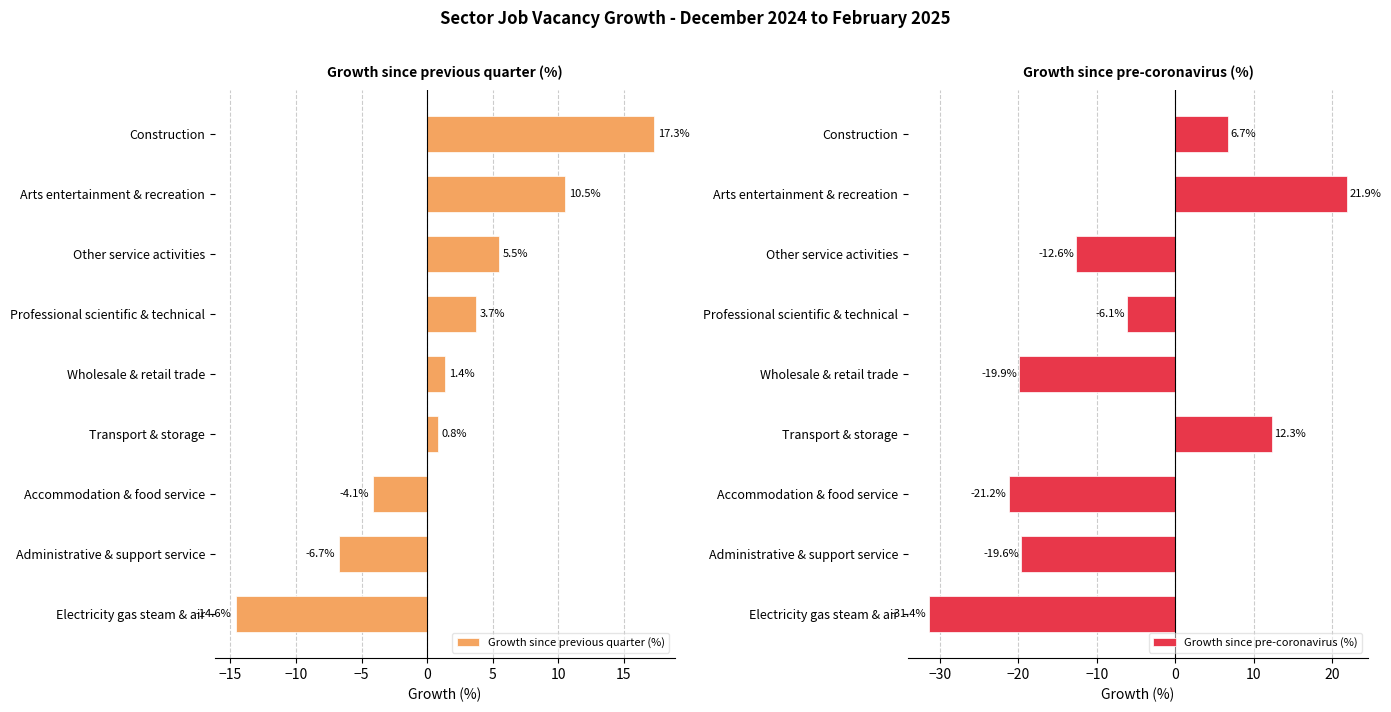

The Growth since pre-coronavirus (%) series shows -13.3 at Electricity gas steam & air. True or false?

False